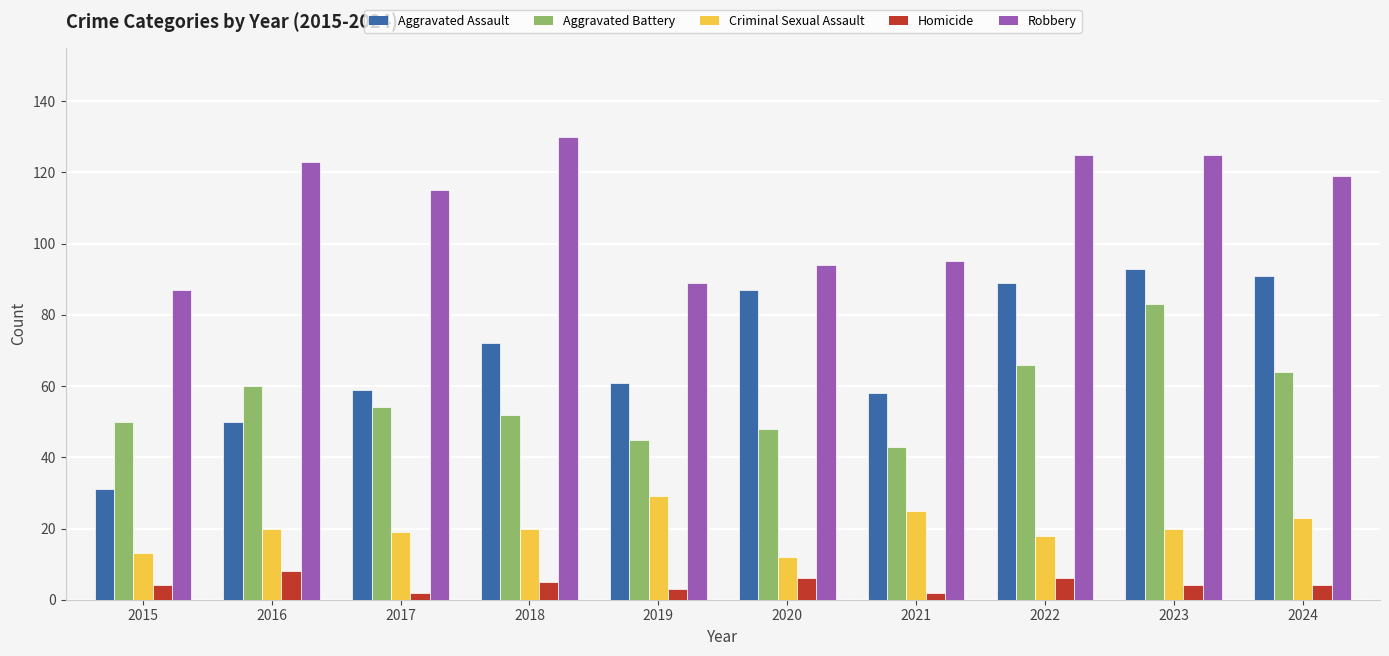

What is the highest value of the Robbery series?

130